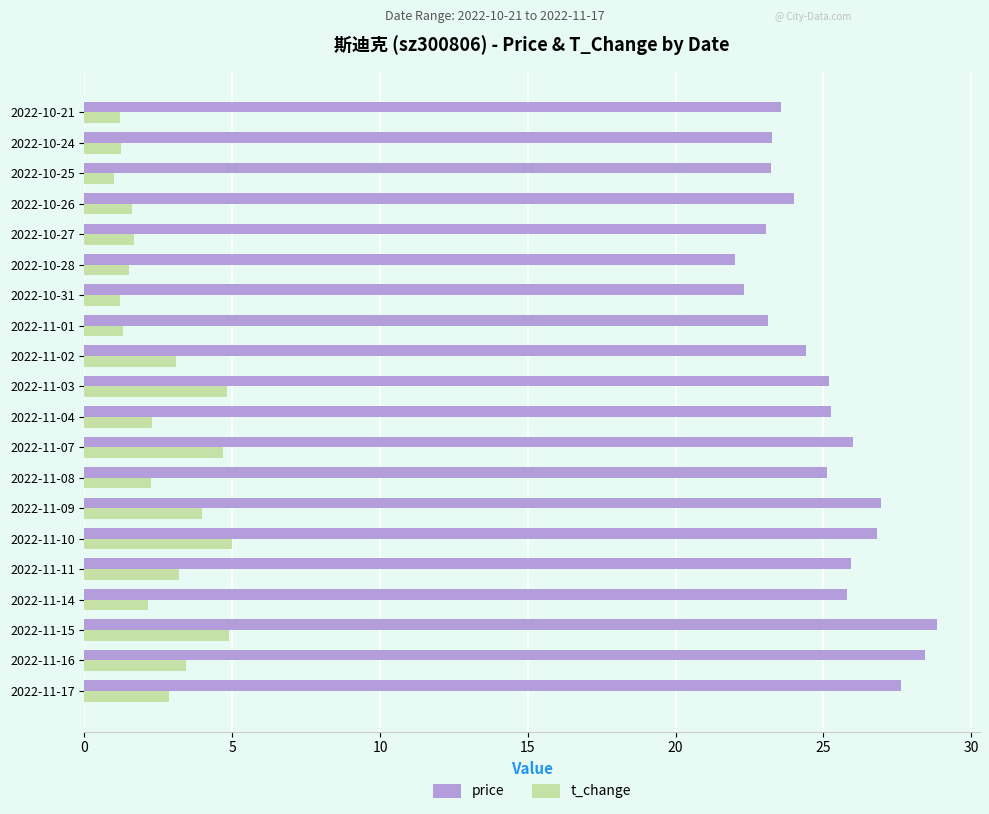

What is the sum of the price values at 2022-10-24 and 2022-10-21?

46.8